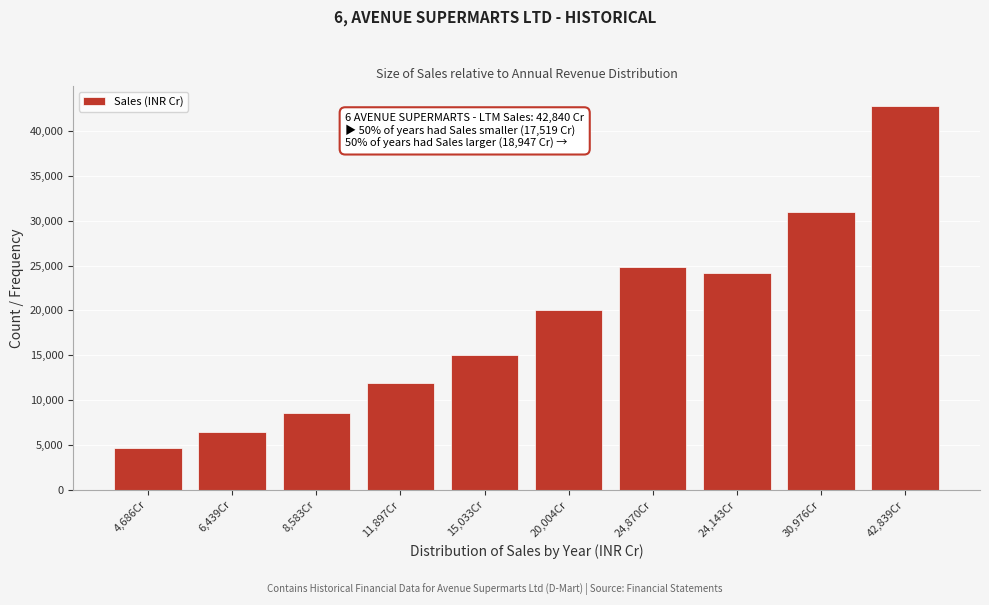

Reading left to right, what are all the values shown in this chart?

4,686Cr=4686.5	6,439Cr=6439.4	8,583Cr=8583.8	11,897Cr=11897.7	15,033Cr=15033.2	20,004Cr=20004.5	24,870Cr=24870.2	24,143Cr=24143.1	30,976Cr=30976.3	42,839Cr=42839.6